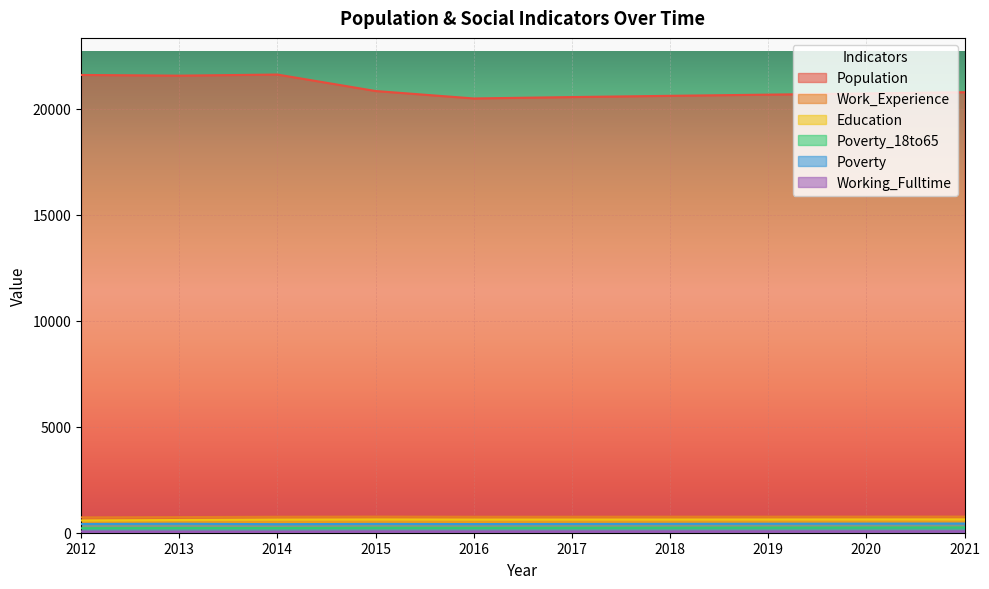

What is the difference between the maximum and second lowest values in the Working_Fulltime series?

15